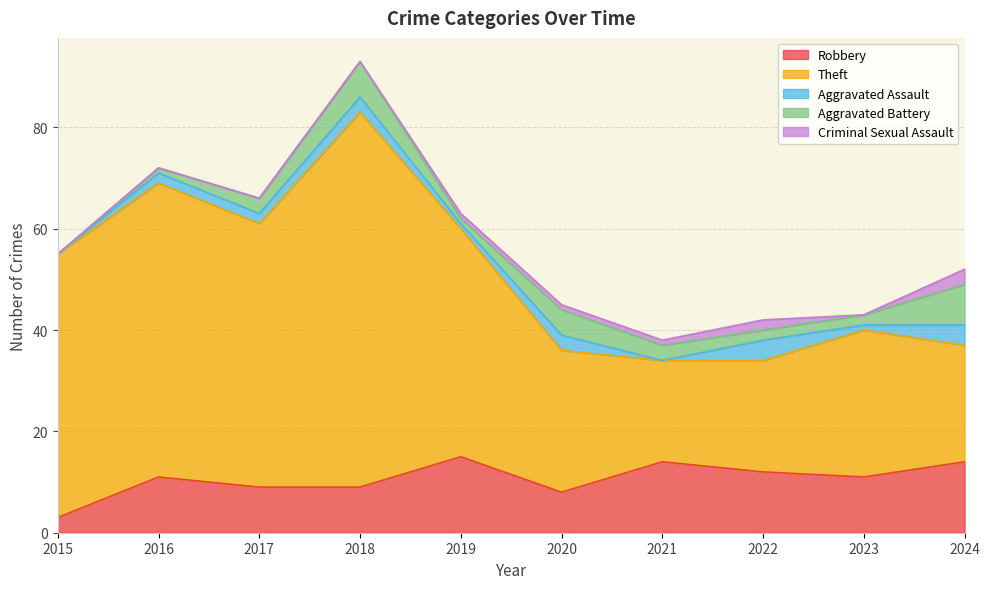

What is the highest value of the Aggravated Assault series?

4